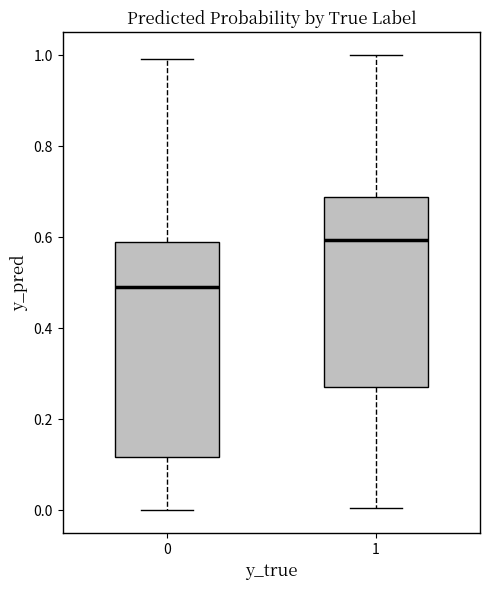

Reading left to right, read every box against the y-axis: the position of its median line, the range the box covers, and the ends of its whiskers. The values are not printed on the chart, so give them approximately, as read against the axis.

0: median 0.48, box 0.12 to 0.60, whiskers 0.00 to 1.00
1: median 0.60, box 0.28 to 0.68, whiskers 0.00 to 1.00